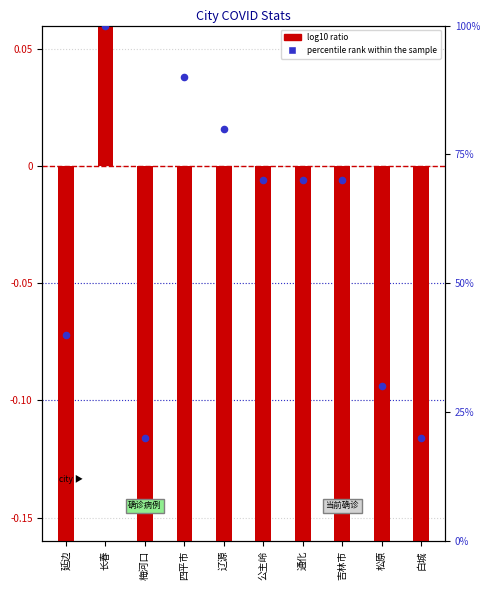

Which series reaches the maximum Y coordinate?

percentile rank within the sample